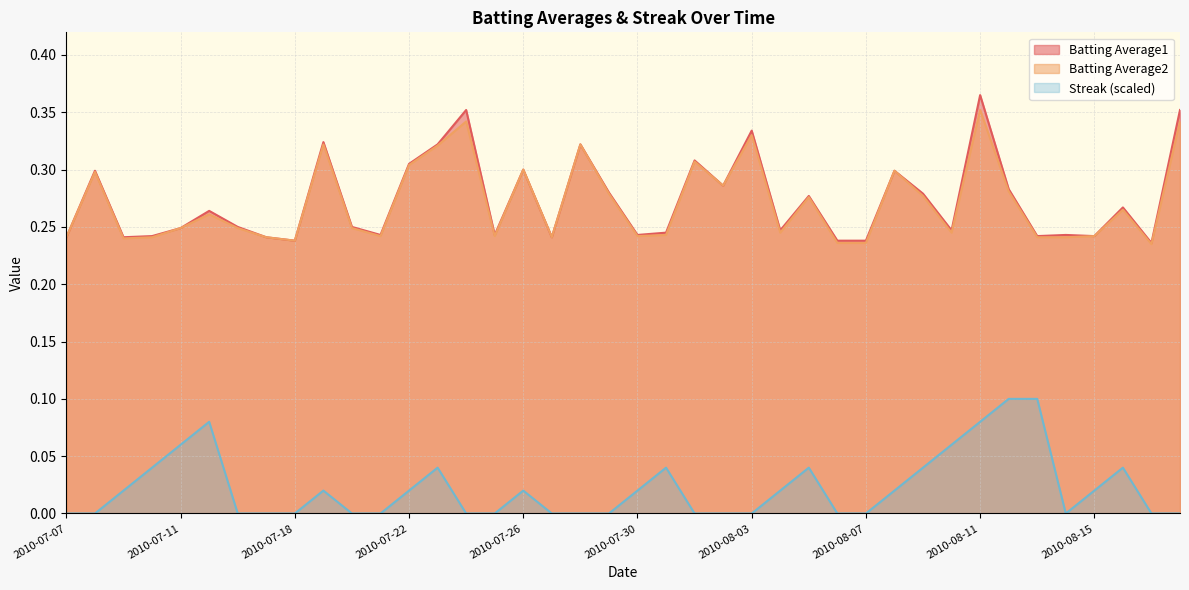

What is the sum of all Batting Average2 values?

10.8